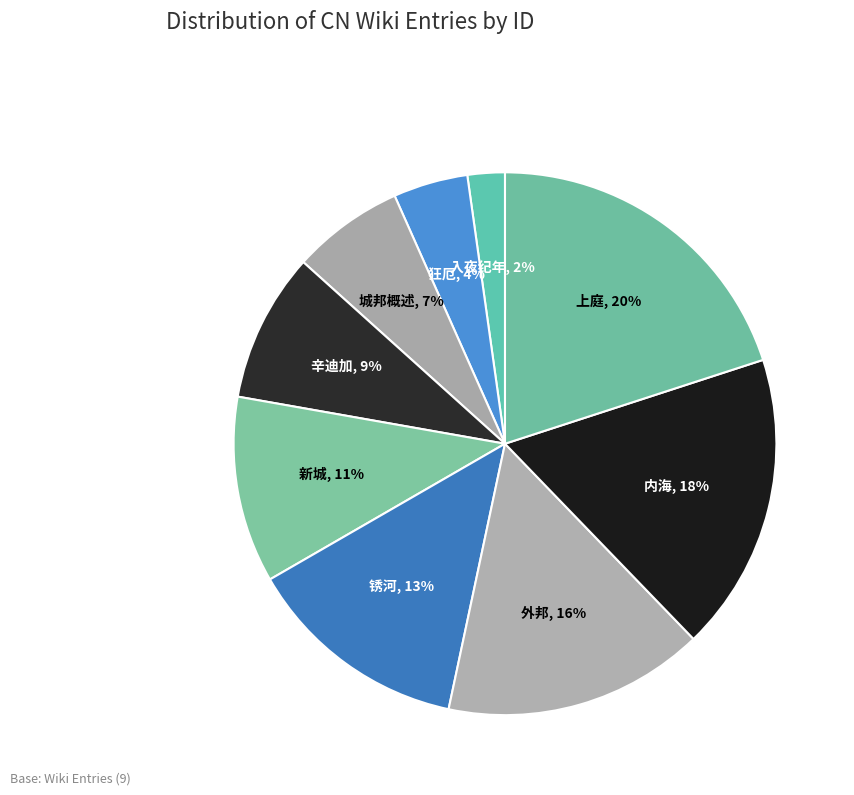

How many segments does this pie chart have?

9